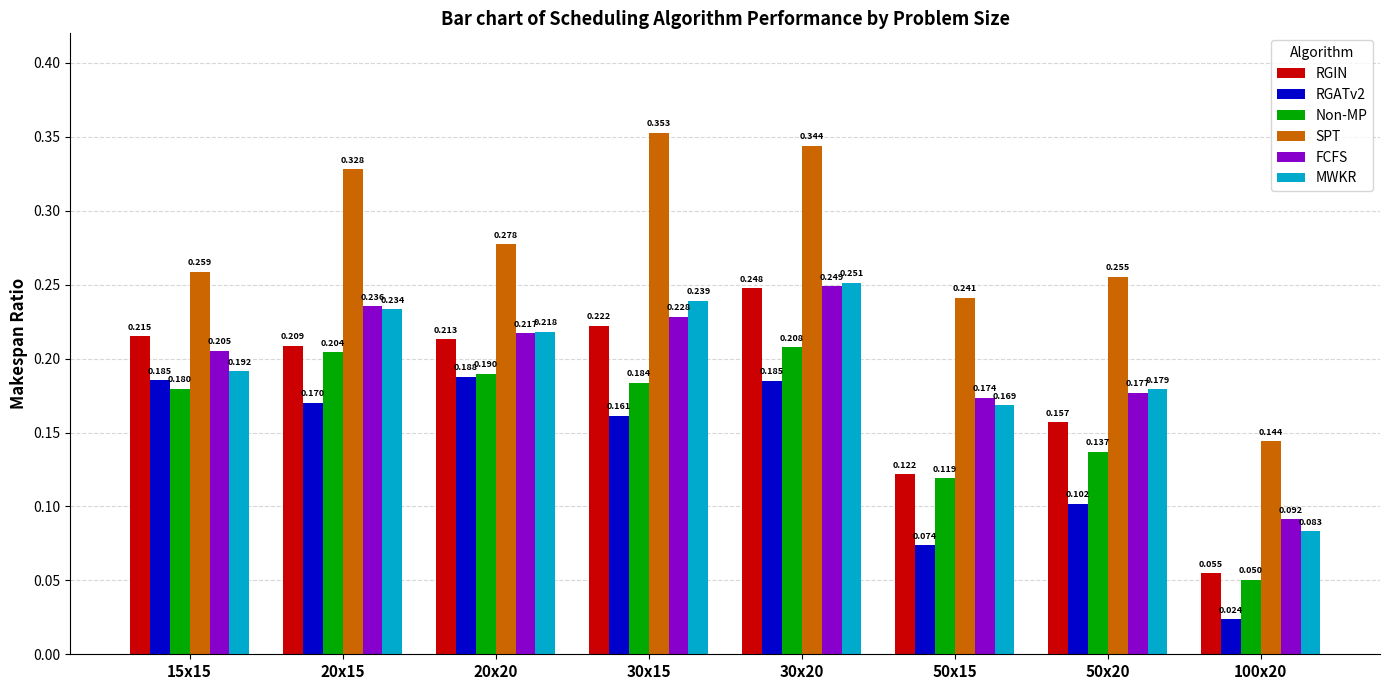

Which series has the largest total across all categories?

SPT